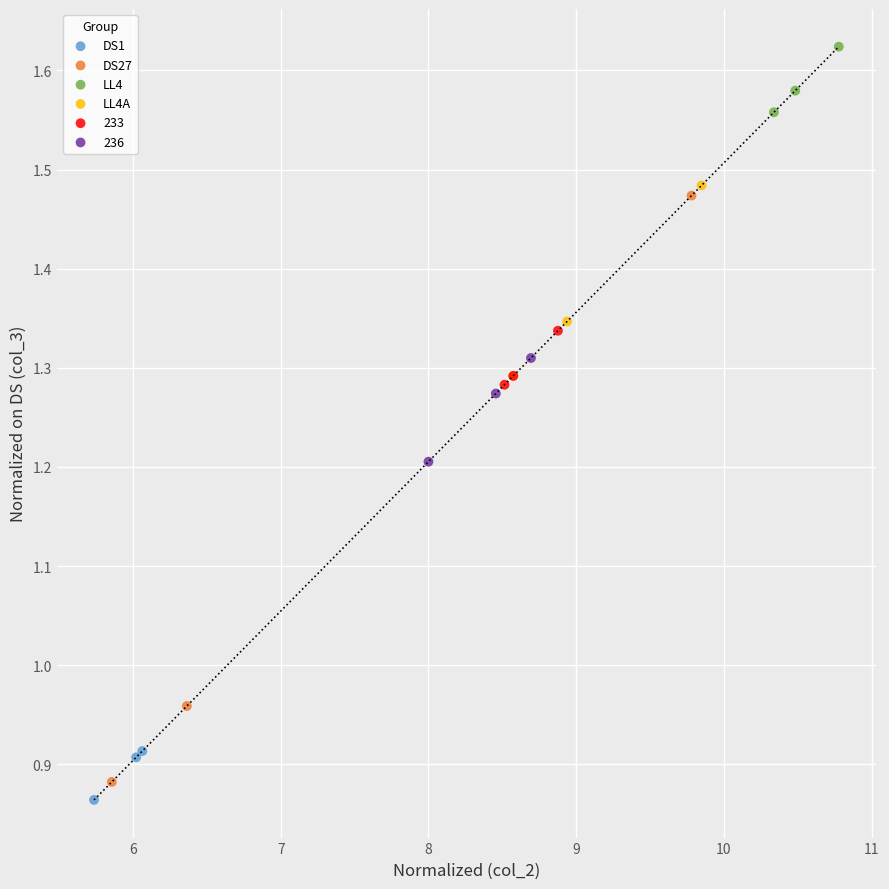

Which series contains the highest Y value?

LL4